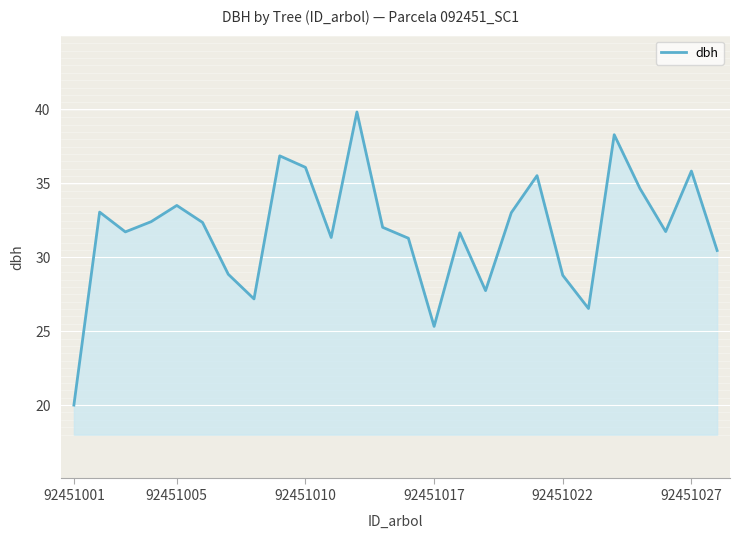

What is the greatest value displayed?

39.8